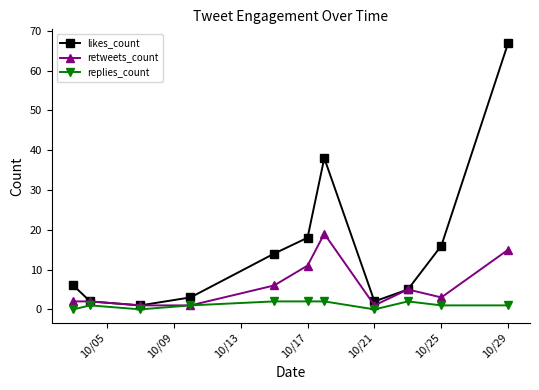

What is the value of the likes_count point at the 10th from the left?

16